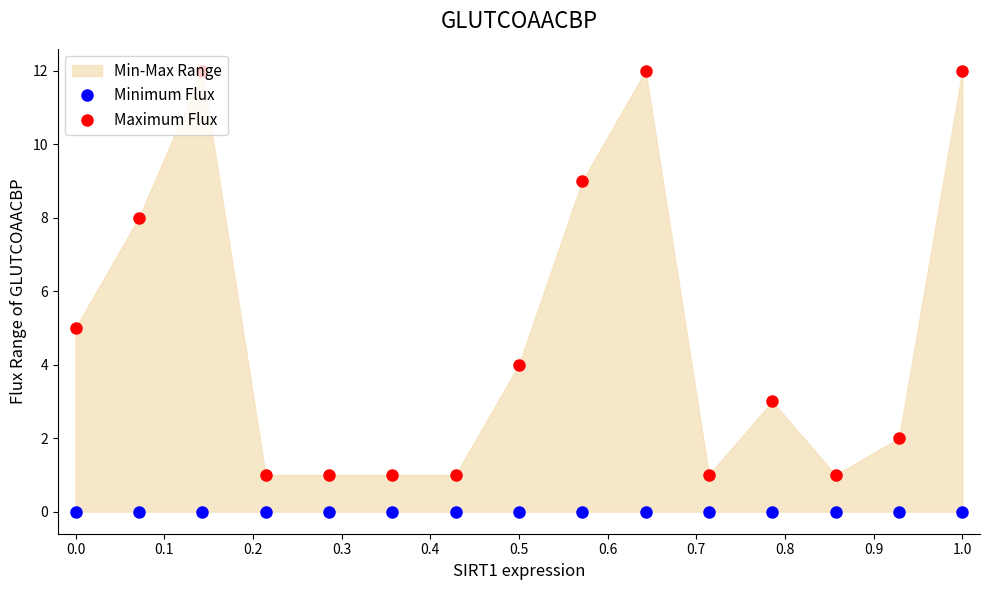

Which series has the widest spread of values?

Maximum Flux